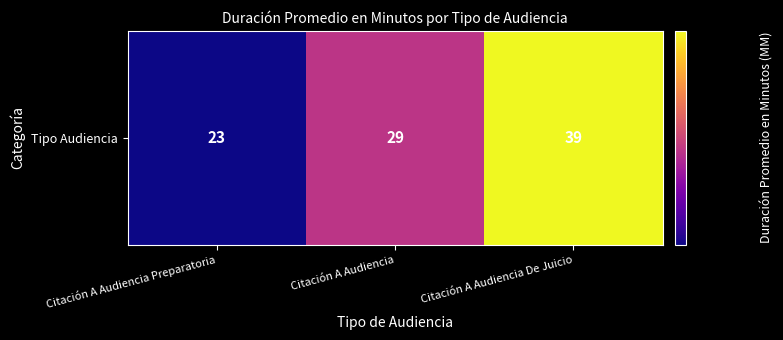

What is the sum of the values at Citación A Audiencia and Citación A Audiencia De Juicio?

68